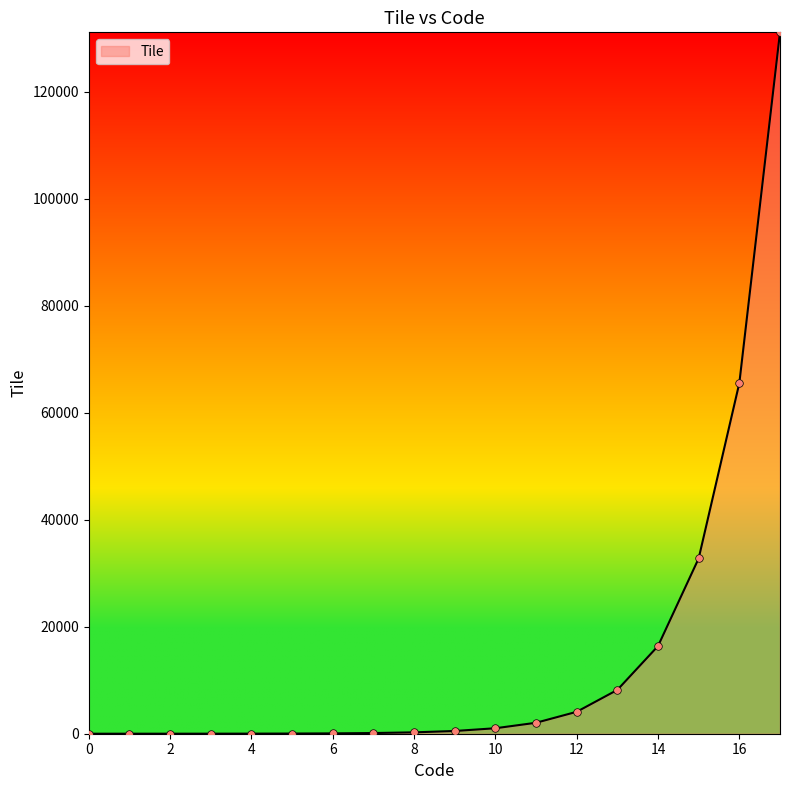

What is the maximum value shown in the chart?

131072